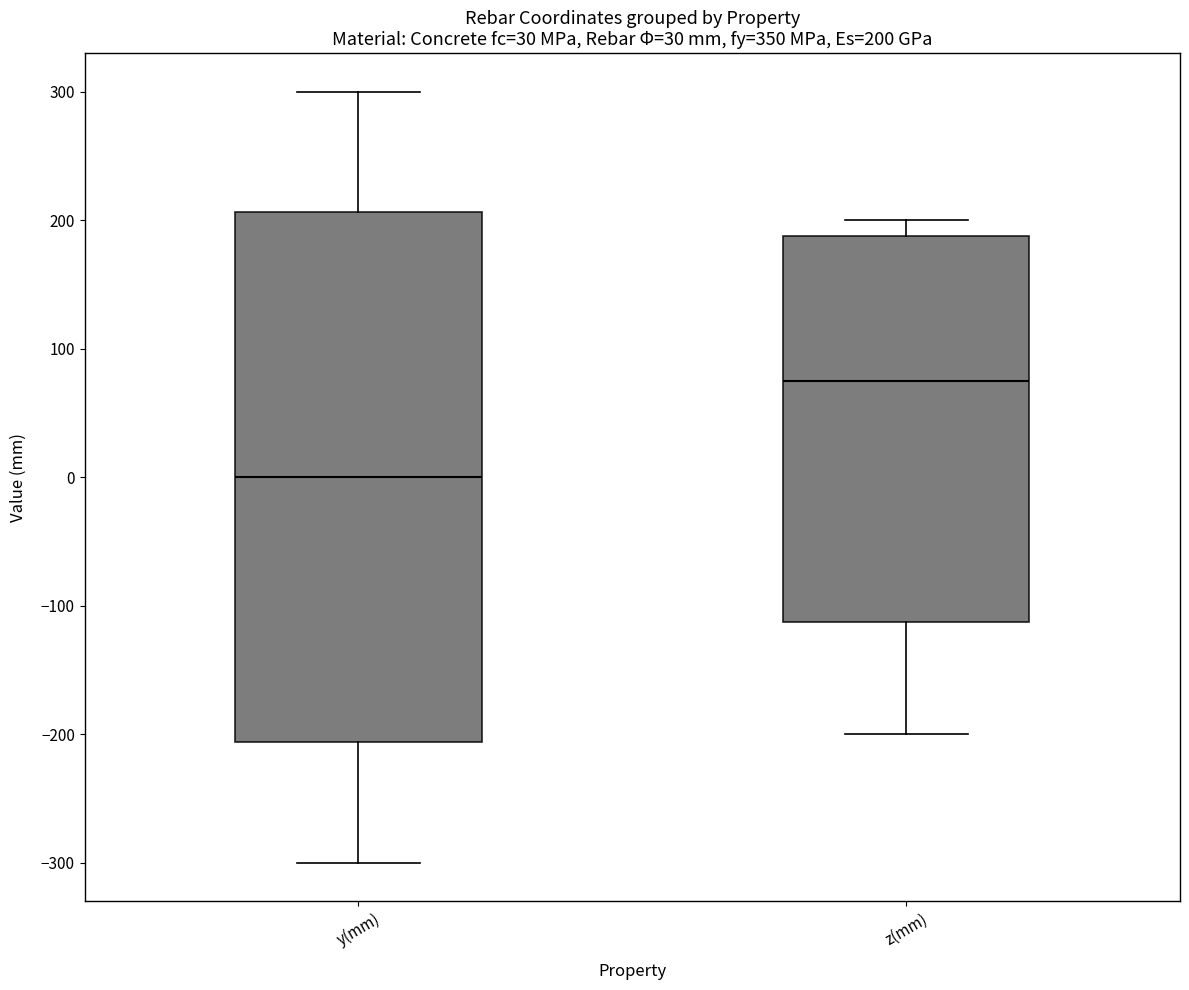

Which box is the tallest, from its lower edge to its upper edge?

y(mm)